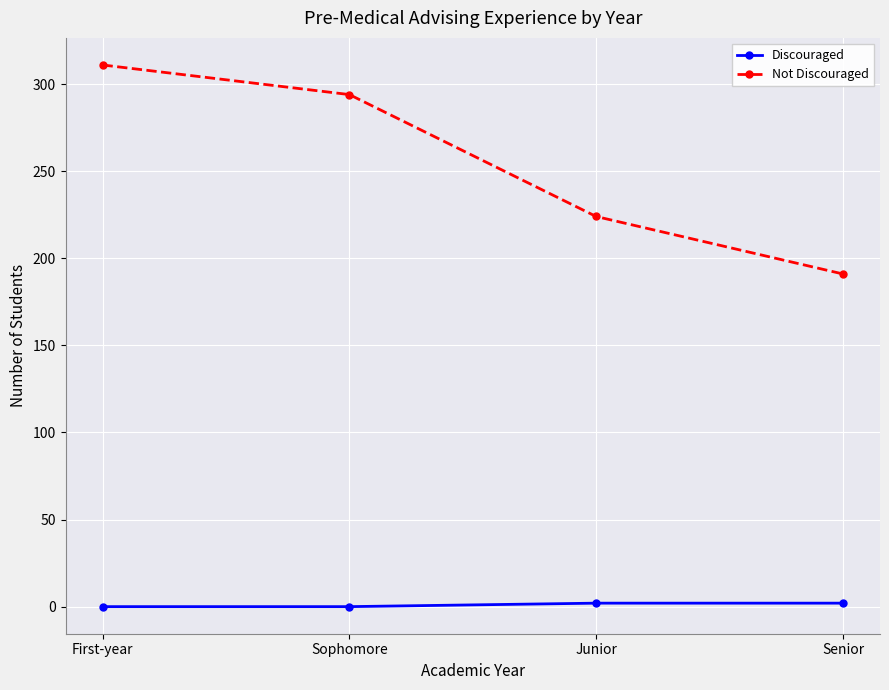

What is the sum of the Discouraged values at First-year and Senior?

2